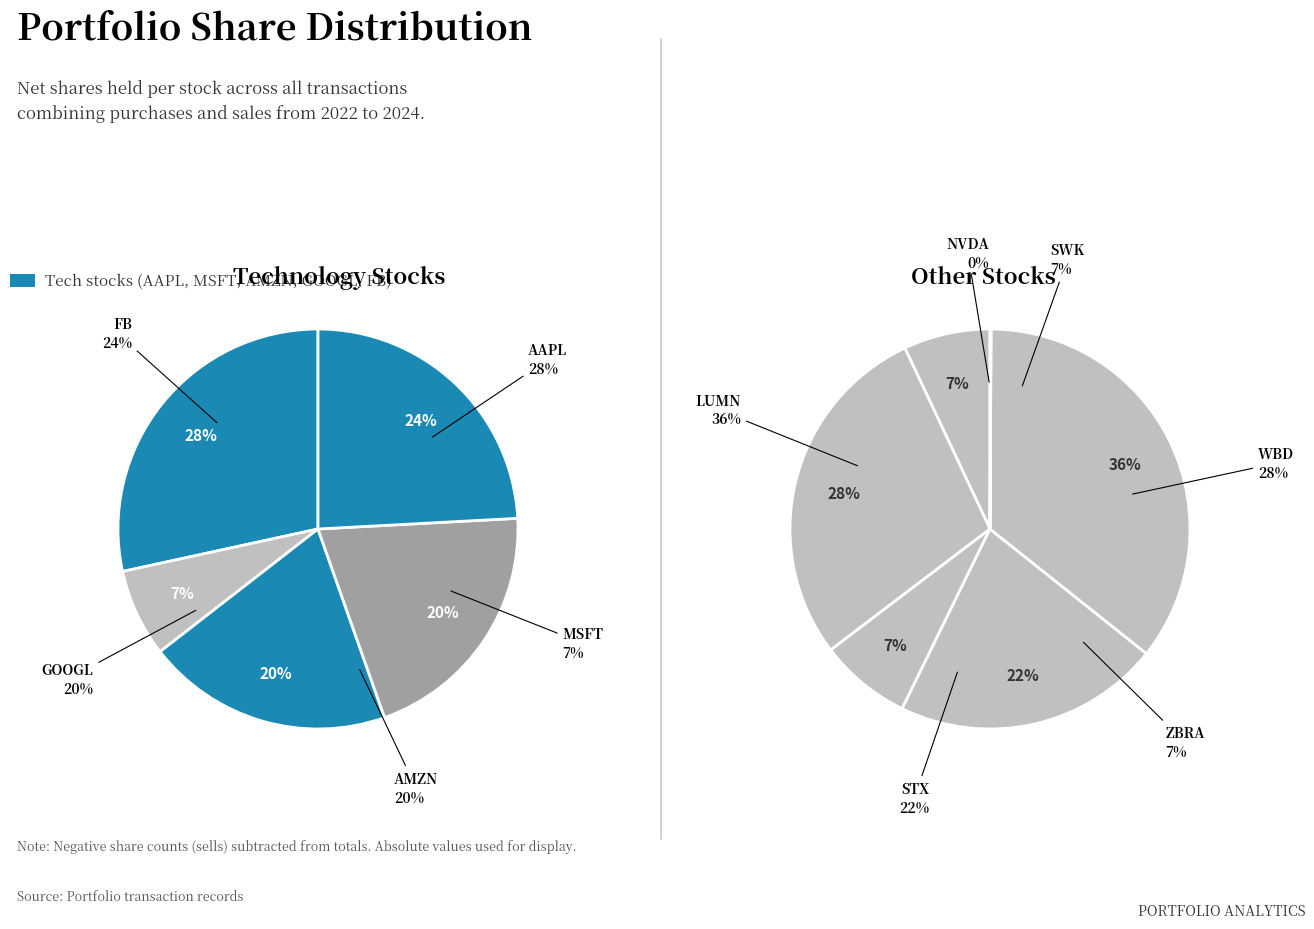

Approximately how many times larger is the value at FB compared to MSFT?

3.4